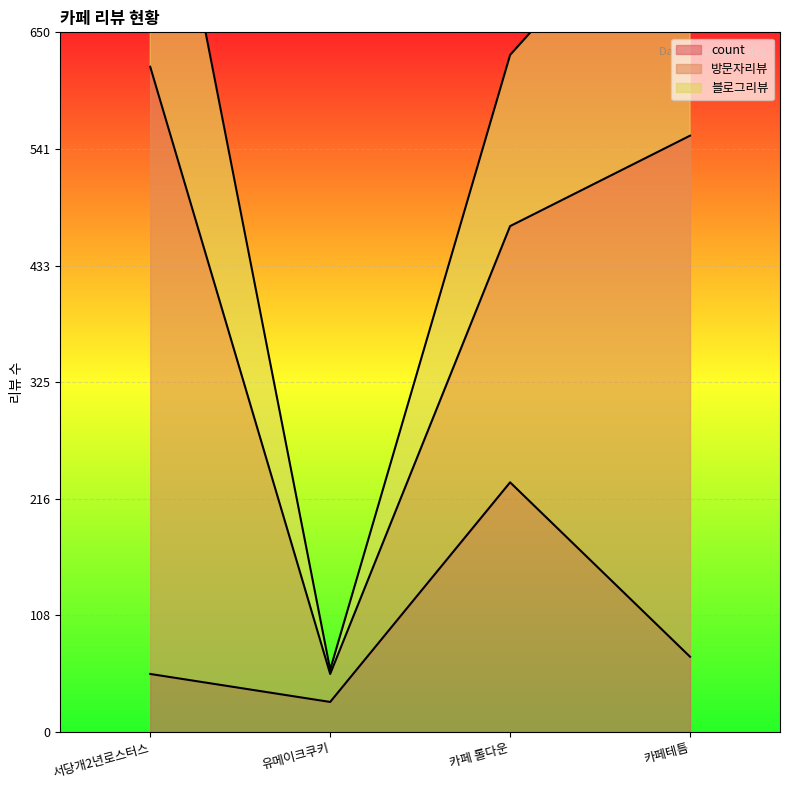

Count the number of categories in the chart.

4